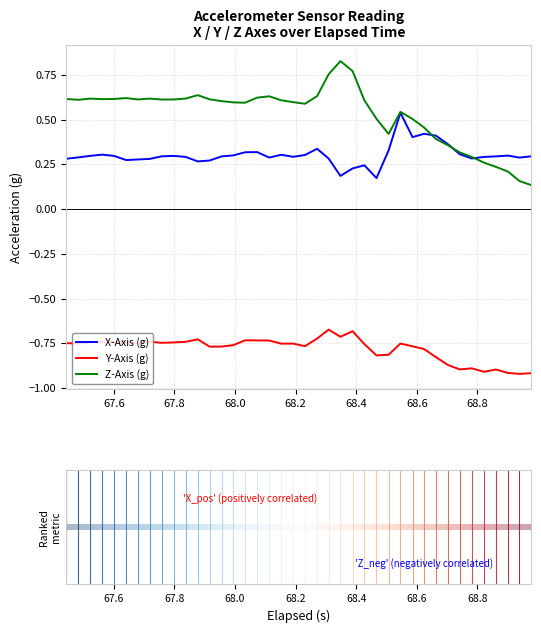

Count the number of categories in the chart.

40